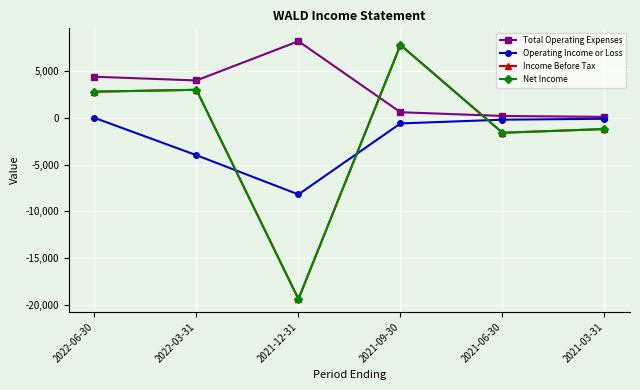

Between 2022-06-30 and 2022-03-31, which is larger?

2022-06-30